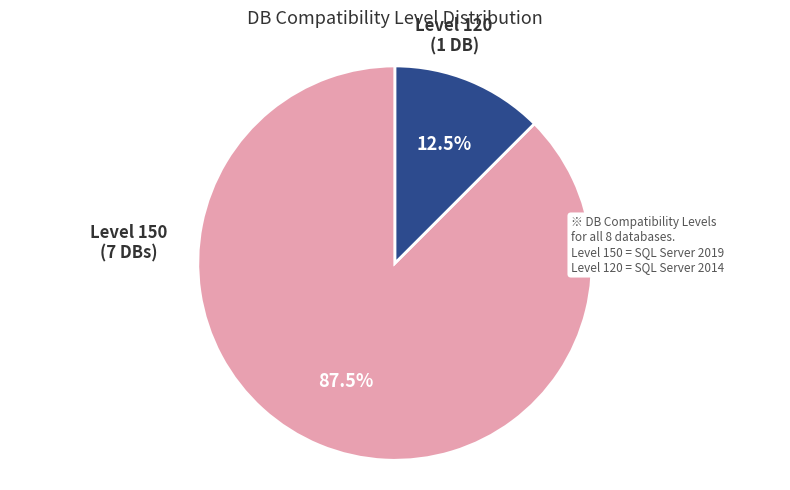

Does any single category account for the majority?

Yes